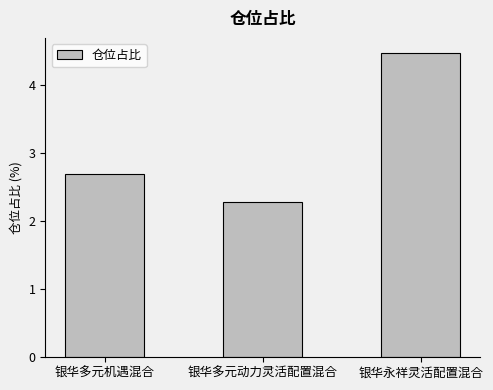

Between 银华多元动力灵活配置混合 and 银华多元机遇混合, which is larger?

银华多元机遇混合